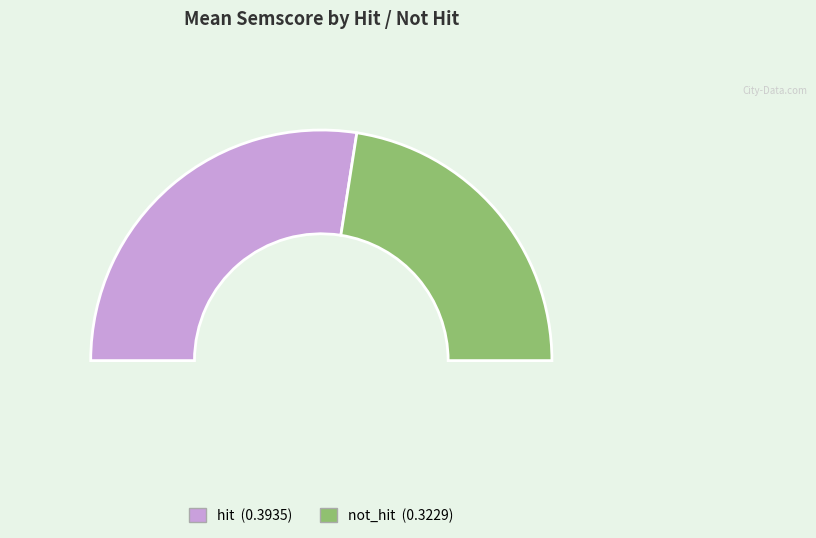

Which slice is the largest?

hit